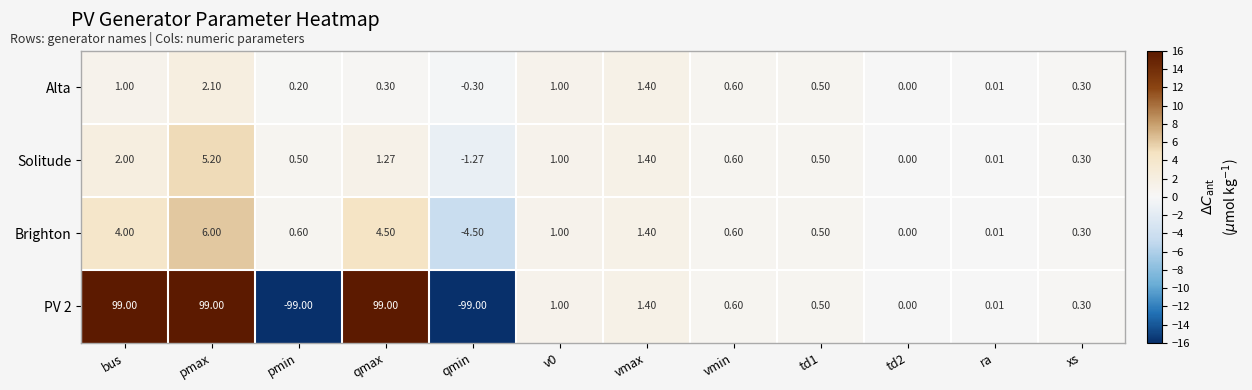

What is the greatest value displayed?

99.0